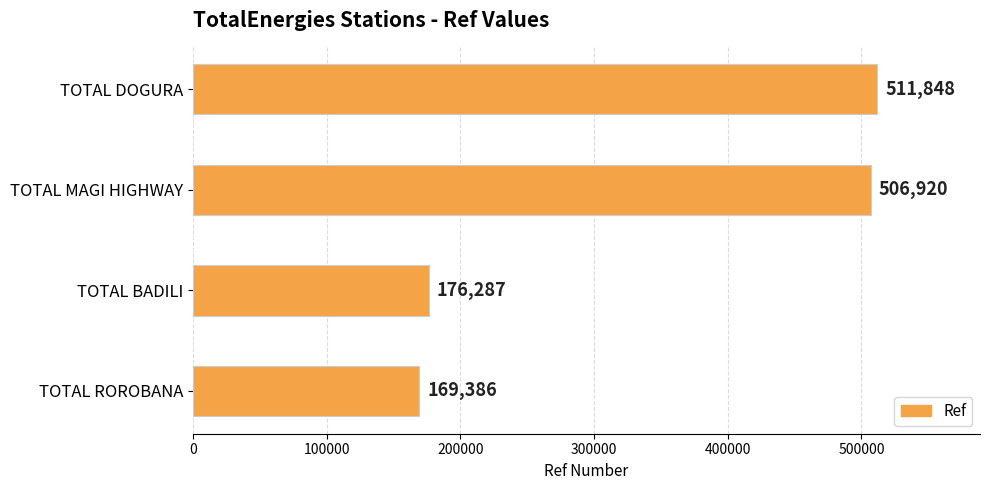

Is it true that the value at TOTAL BADILI is 79417?

False